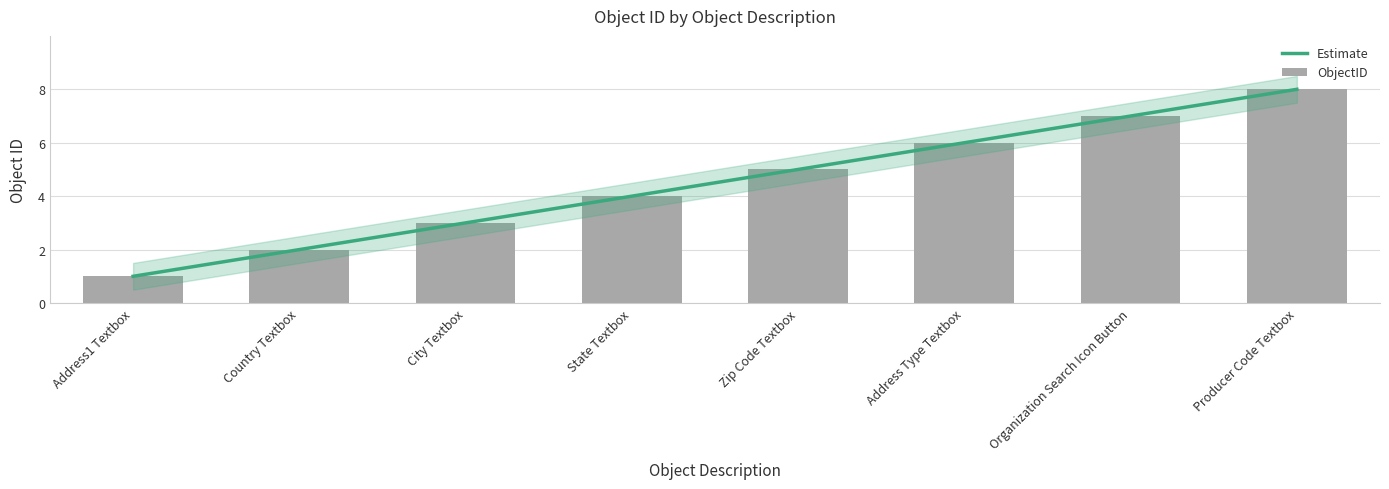

What is the average value?

4